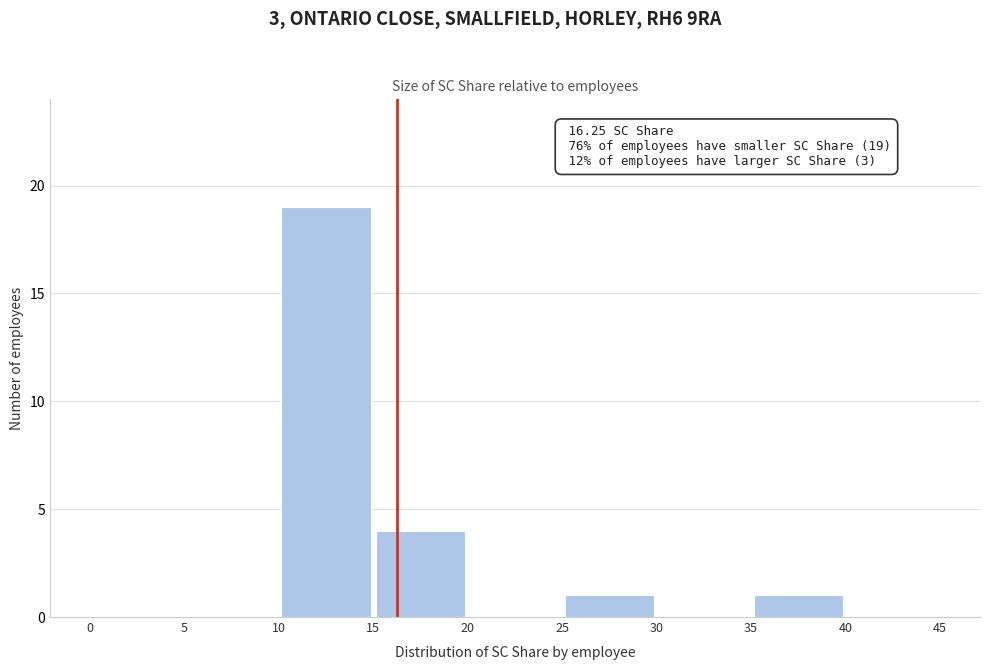

Over which range of the x-axis is the bar tallest?

10 to 15